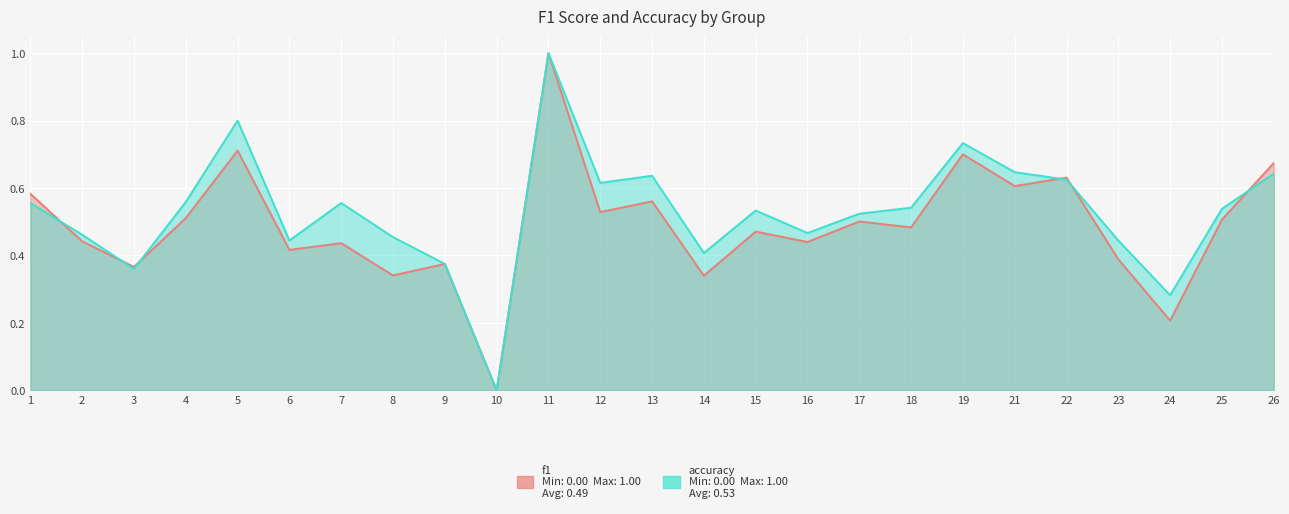

The accuracy series shows 0.8 at 16. True or false?

False